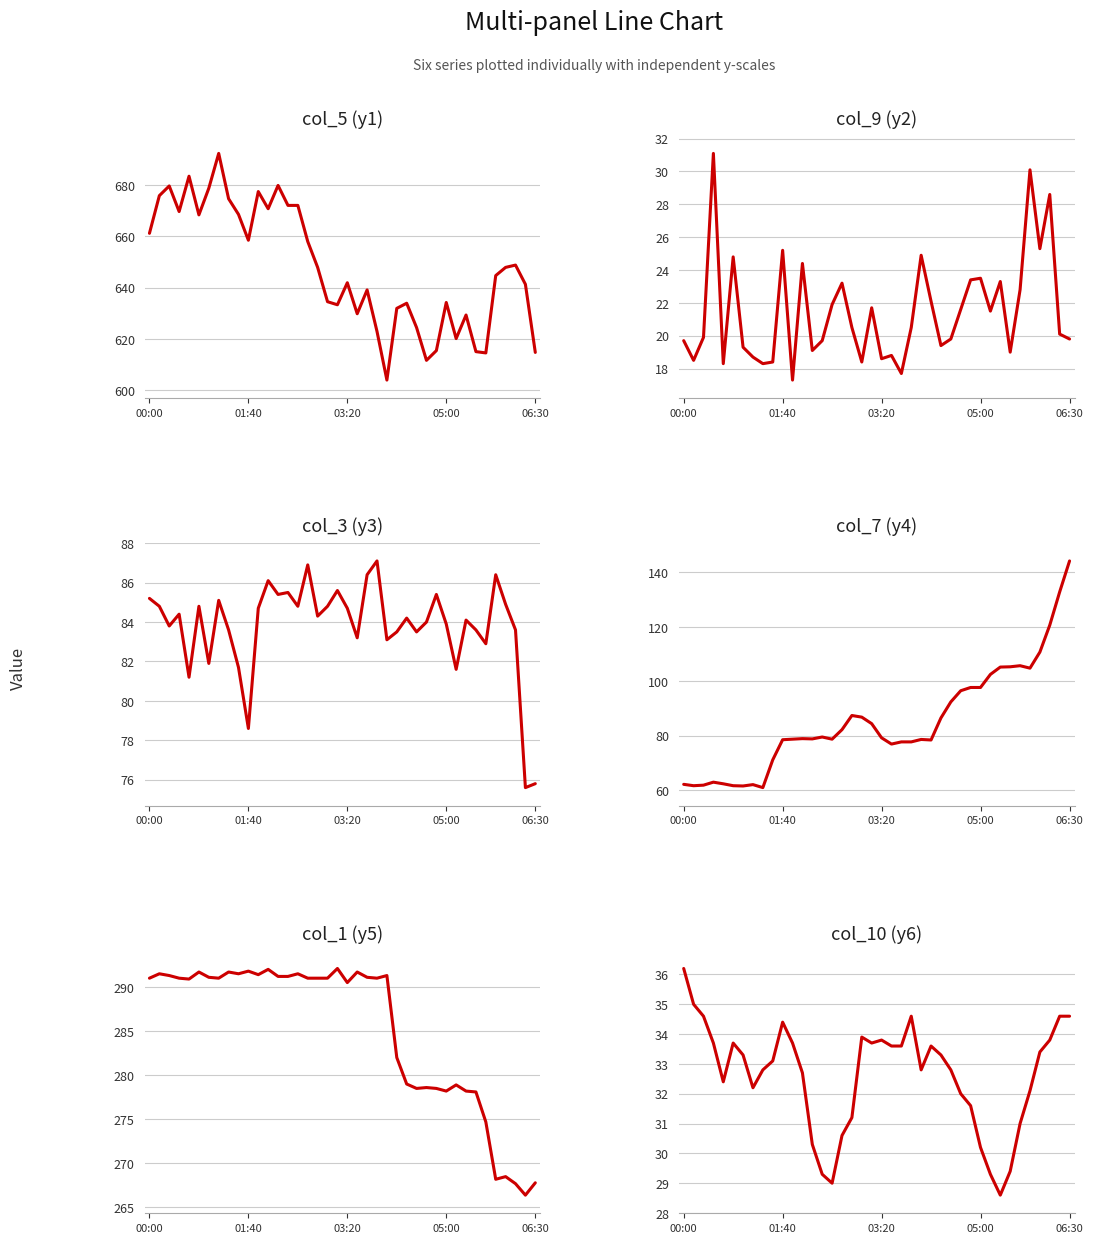

Reading left to right, what are all the values shown in this chart?

col_5 (y1): 661.2	675.9	679.7	669.7	683.5	668.4	678.8	692.4	674.7	668.6	658.5	677.5	670.8	679.9	672.1	672.1	658.0	647.9	634.5	633.3	641.9	629.8	639.1	622.9	603.9	631.9	633.9	624.4	611.6	615.4	634.2	620.1	629.3	615.0	614.5	644.7	647.9	648.8	641.3	614.7
col_9 (y2): 19.7	18.5	19.9	31.1	18.3	24.8	19.3	18.7	18.3	18.4	25.2	17.3	24.4	19.1	19.7	21.9	23.2	20.5	18.4	21.7	18.6	18.8	17.7	20.5	24.9	22.1	19.4	19.8	21.6	23.4	23.5	21.5	23.3	19.0	22.8	30.1	25.3	28.6	20.1	19.8
col_3 (y3): 85.2	84.8	83.8	84.4	81.2	84.8	81.9	85.1	83.6	81.7	78.6	84.7	86.1	85.4	85.5	84.8	86.9	84.3	84.8	85.6	84.7	83.2	86.4	87.1	83.1	83.5	84.2	83.5	84.0	85.4	83.9	81.6	84.1	83.6	82.9	86.4	84.9	83.6	75.6	75.8
col_7 (y4): 62.1	61.6	61.8	62.9	62.3	61.6	61.5	62.0	60.9	71.1	78.5	78.7	78.9	78.8	79.5	78.7	82.2	87.4	86.8	84.4	79.2	76.9	77.7	77.7	78.6	78.4	86.5	92.4	96.5	97.7	97.7	102.5	105.2	105.3	105.7	104.8	110.7	120.6	132.8	144.2
col_1 (y5): 291.0	291.5	291.3	291.0	290.9	291.7	291.1	291.0	291.7	291.5	291.8	291.4	292.0	291.2	291.2	291.5	291.0	291.0	291.0	292.1	290.5	291.7	291.1	291.0	291.3	282.0	279.0	278.5	278.6	278.5	278.2	278.9	278.2	278.1	274.7	268.2	268.5	267.7	266.4	267.8
col_10 (y6): 36.2	35.0	34.6	33.7	32.4	33.7	33.3	32.2	32.8	33.1	34.4	33.7	32.7	30.3	29.3	29.0	30.6	31.2	33.9	33.7	33.8	33.6	33.6	34.6	32.8	33.6	33.3	32.8	32.0	31.6	30.2	29.3	28.6	29.4	31.0	32.1	33.4	33.8	34.6	34.6